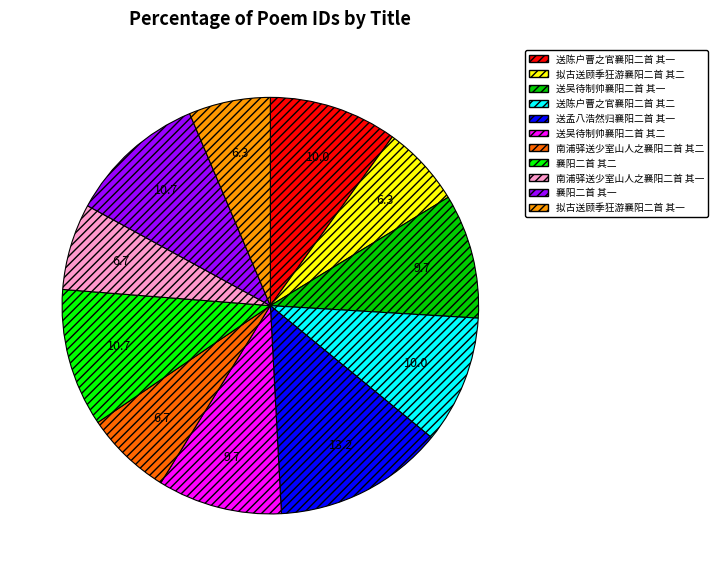

Is there any slice that represents more than half of the pie?

No